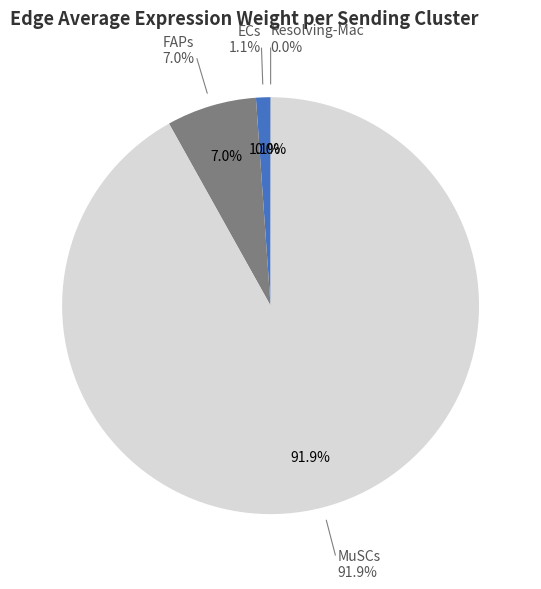

True or false: MuSCs accounts for 82% of the total.

False